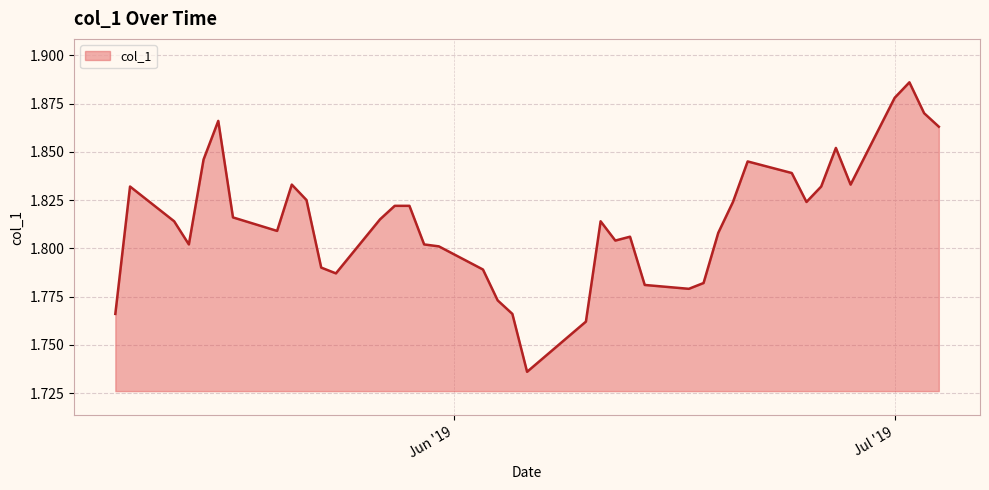

Rank the categories by value from lowest to highest.

2019-06-06, 2019-06-10, 2019-06-05, 2019-05-09, 2019-06-04, 2019-06-17, 2019-06-14, 2019-06-18, 2019-05-24, 2019-06-03, 2019-05-23, 2019-05-31, 2019-05-30, 2019-05-14, 2019-06-12, 2019-06-13, 2019-06-19, 2019-05-20, 2019-06-11, 2019-05-13, 2019-05-27, 2019-05-17, 2019-05-29, 2019-05-28, 2019-06-25, 2019-06-20, 2019-05-22, 2019-06-26, 2019-05-10, 2019-06-28, 2019-05-21, 2019-06-24, 2019-06-21, 2019-05-15, 2019-06-27, 2019-07-04, 2019-05-16, 2019-07-03, 2019-07-01, 2019-07-02